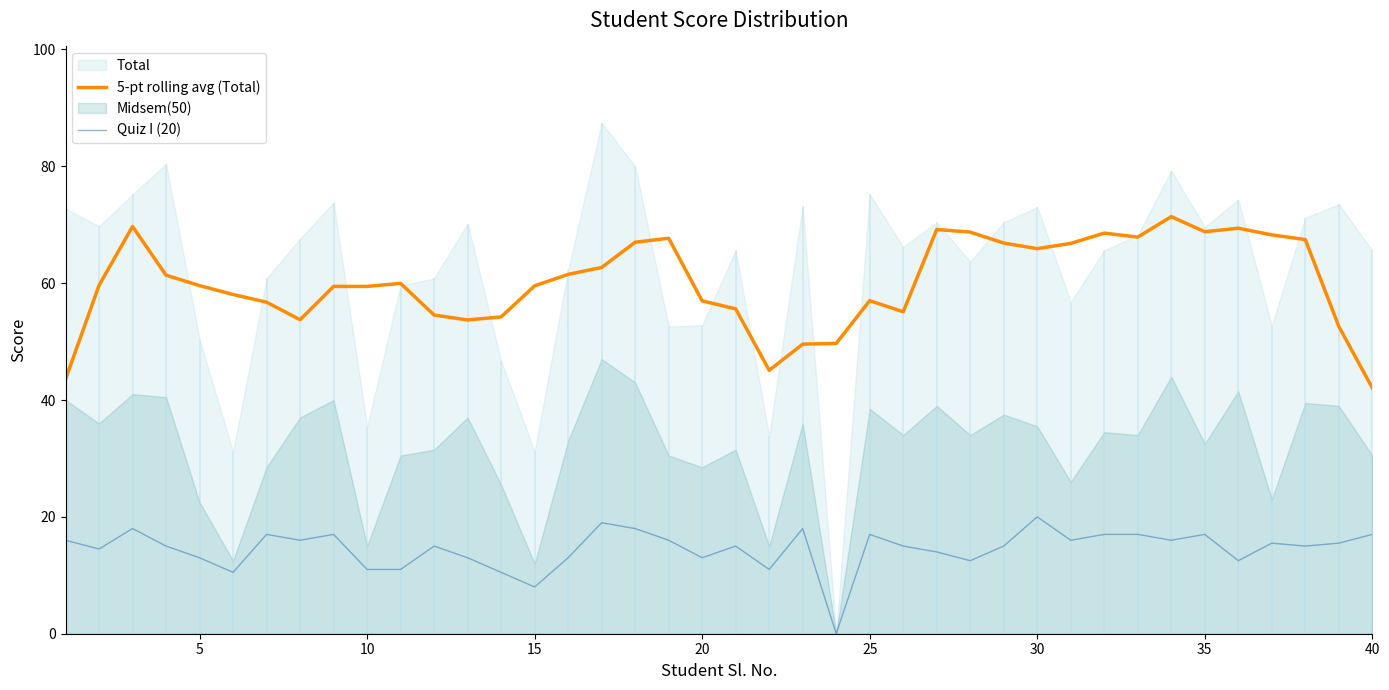

What is the maximum value for Quiz I (20)?

20.0